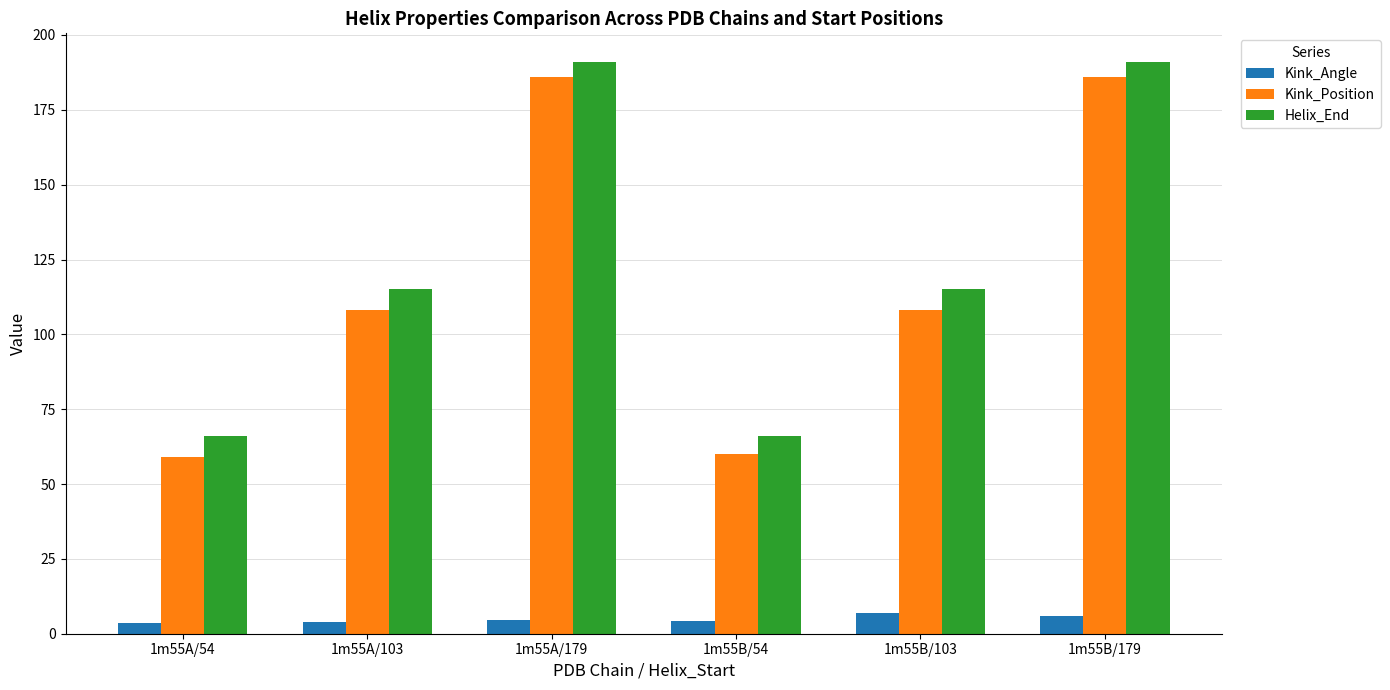

What is the sum of the Kink_Position values at 1m55B/179 and 1m55A/179?

372.0